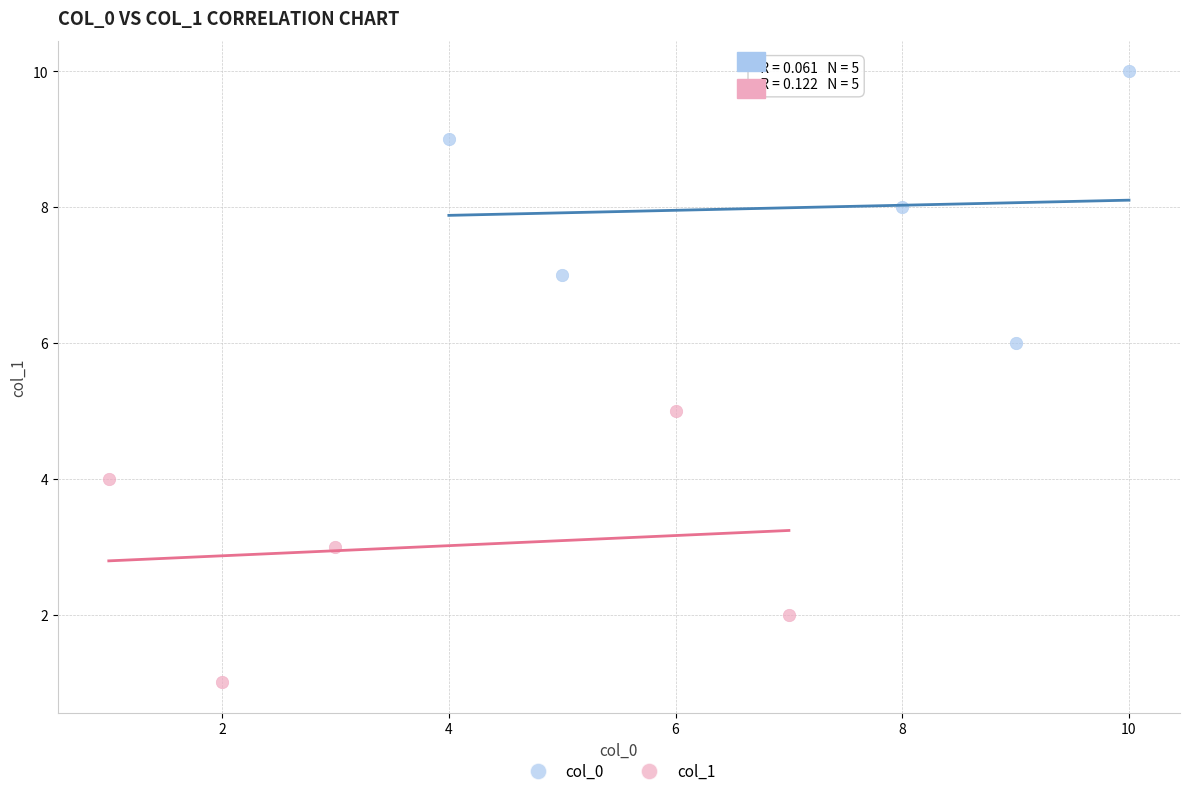

Which series reaches the minimum Y coordinate?

col_1